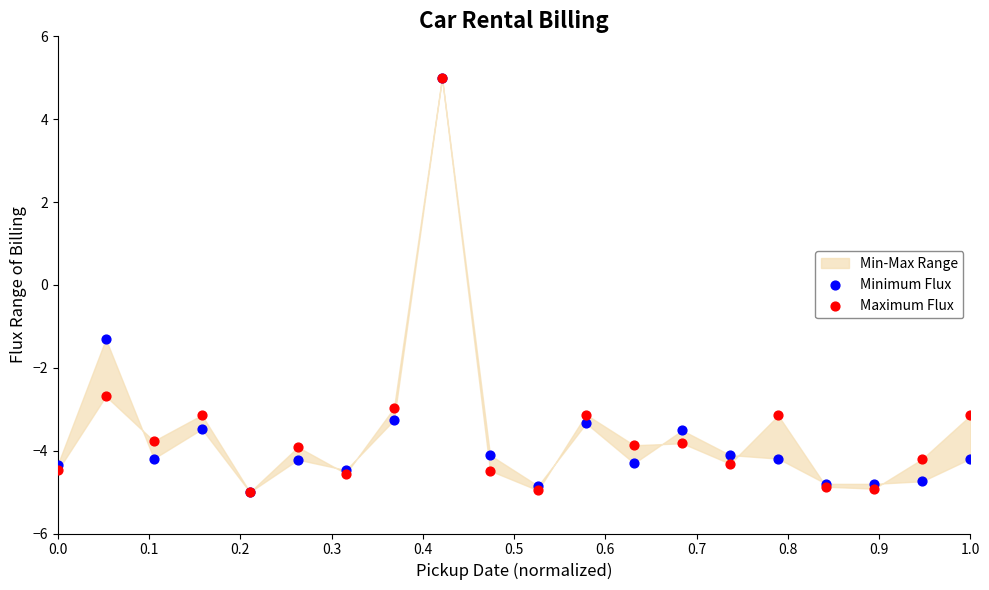

Across all series, what Y value is closest to 0?

-1.3